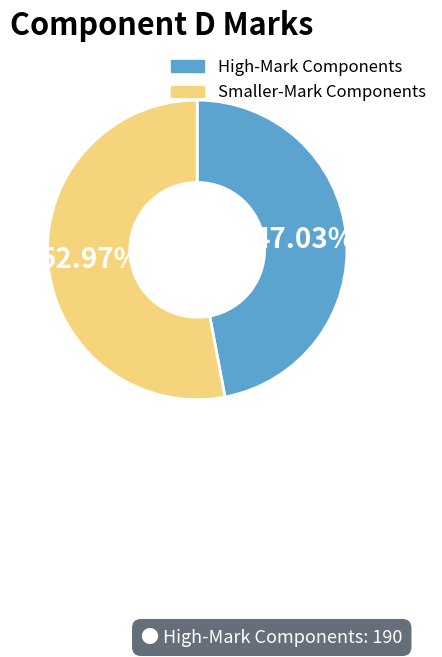

How many slices are in this pie chart?

2